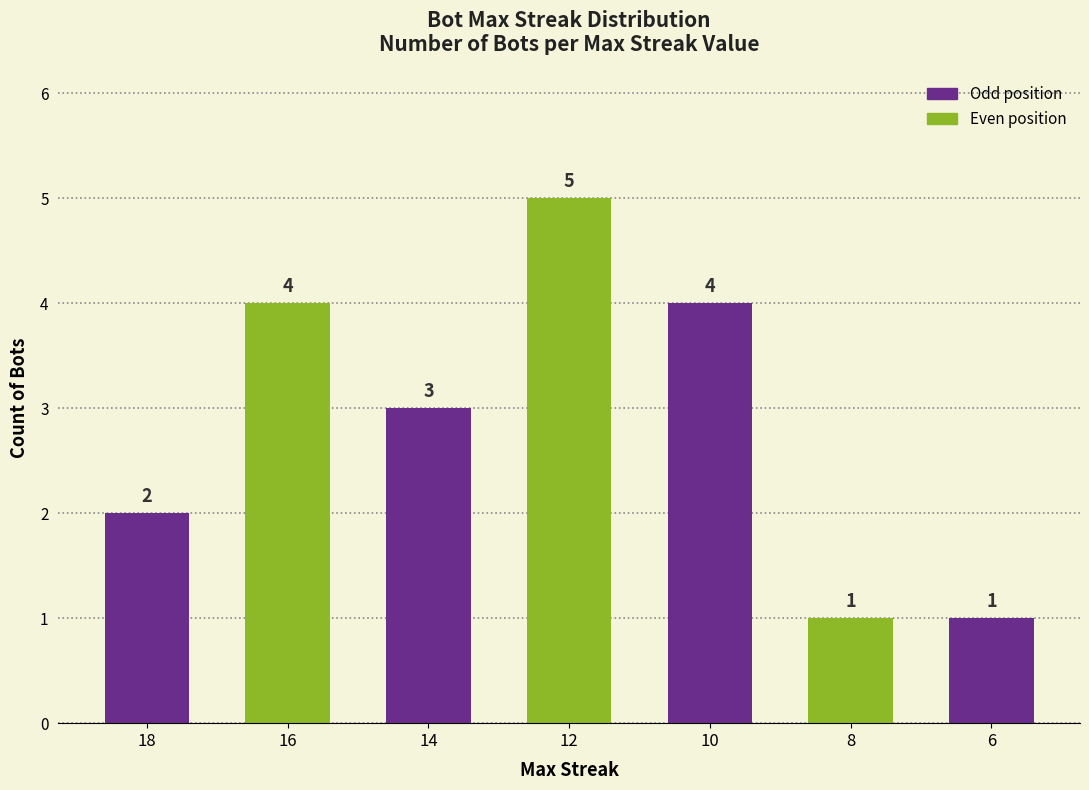

Reading left to right, list all the values displayed in this chart.

2	4	3	5	4	1	1